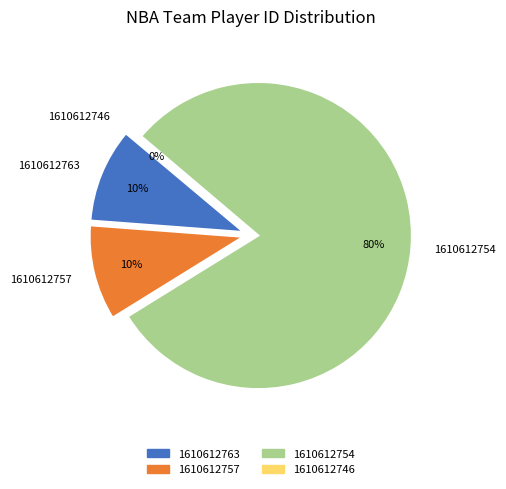

What percentage is NOT represented by 1610612757?

90.0%